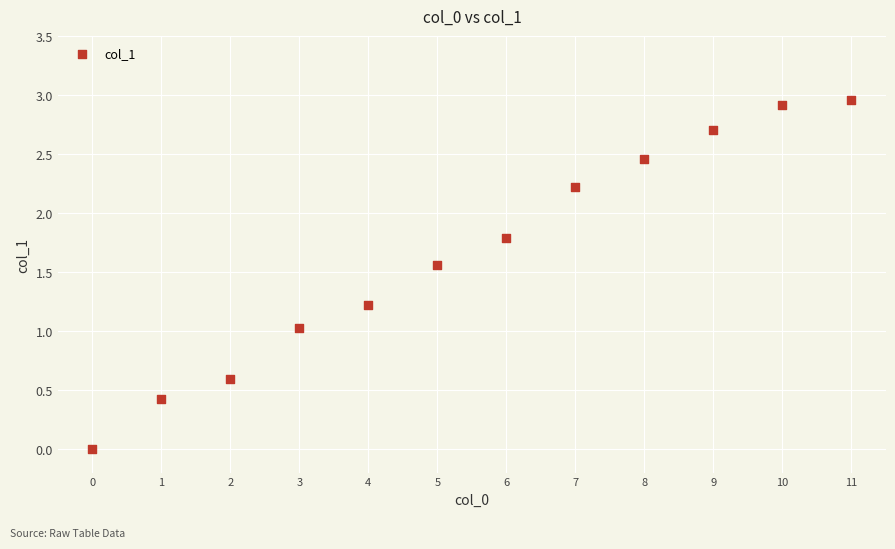

What is the average Y value?

1.7